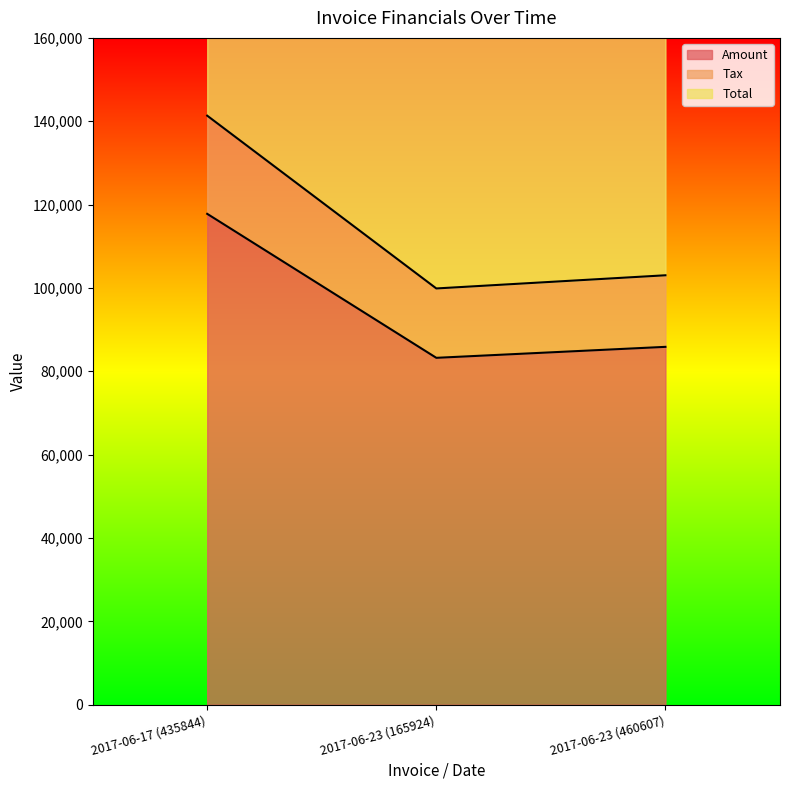

Rank the series by their maximum value, from highest to lowest.

Total, Tax, Amount